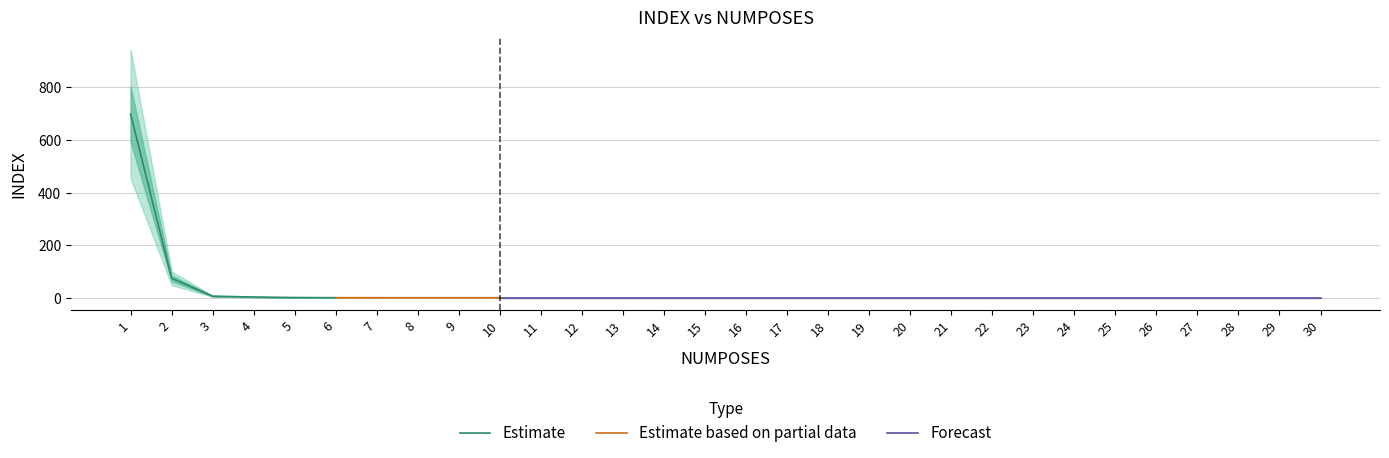

The value of Estimate at 1 is 698.5. True or false?

True